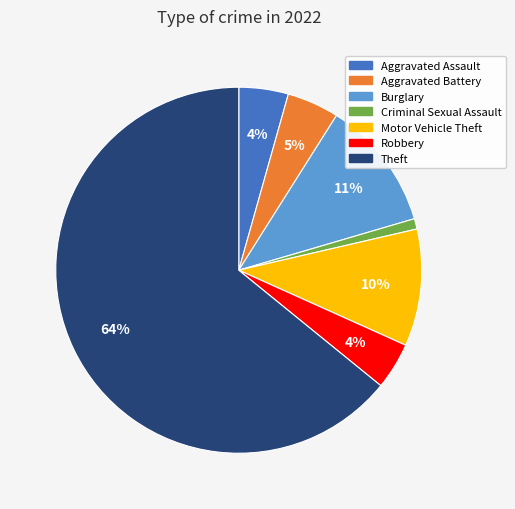

What is the smallest slice in the pie chart?

Criminal Sexual Assault